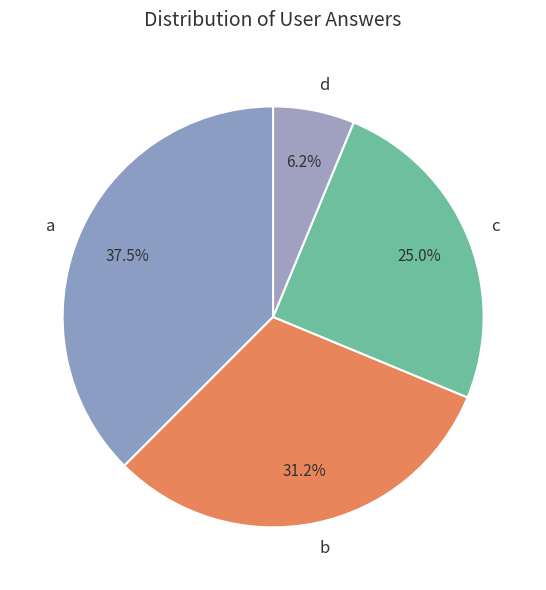

Does any single category account for the majority?

No